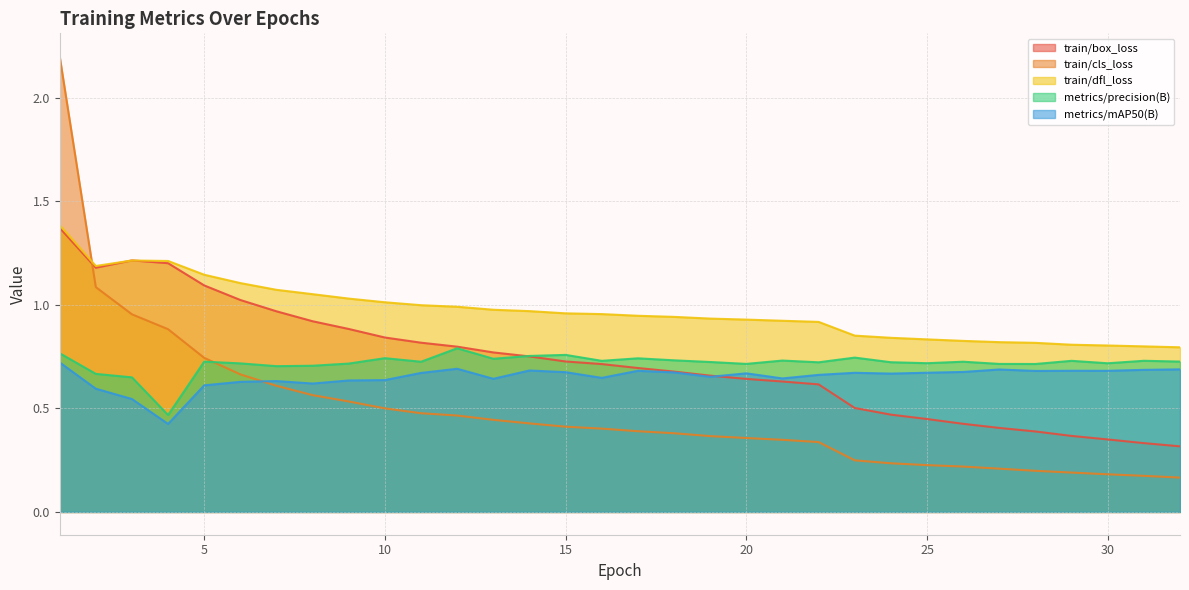

Which category has the lowest value in the train/box_loss series?

32